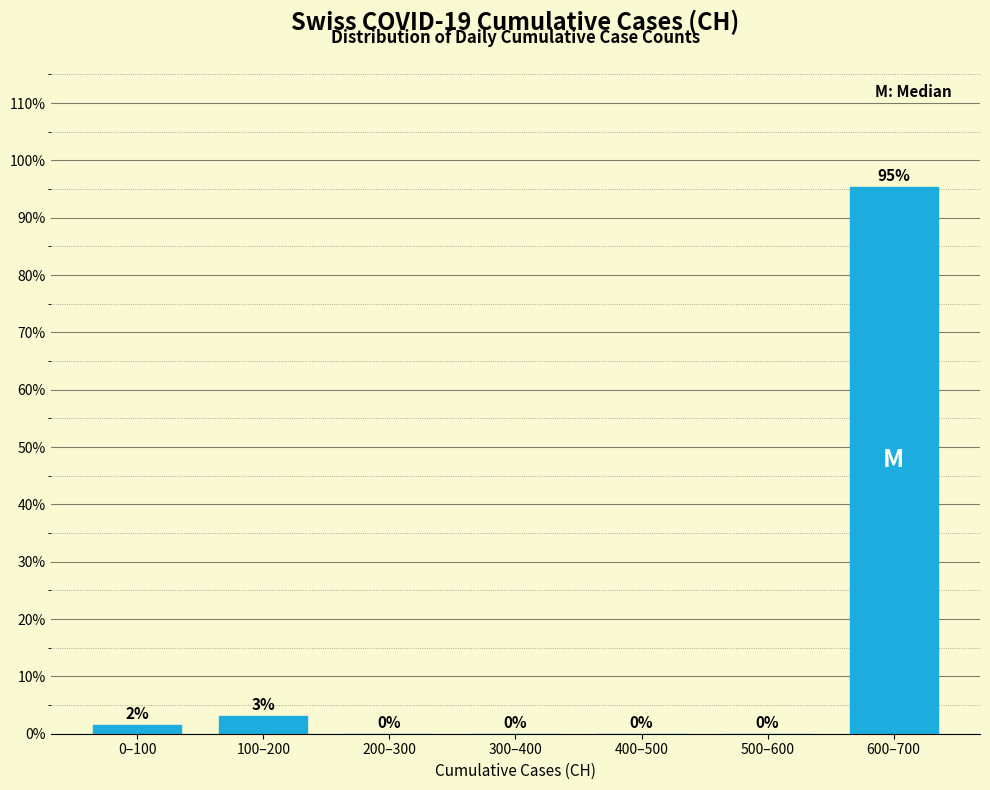

Read the value at 100–200.

3.0